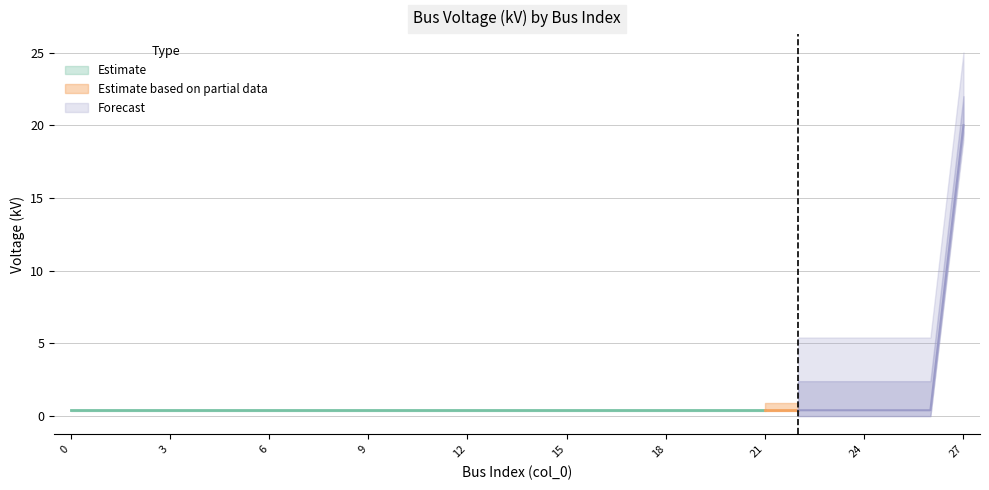

Is it true that the value at 26 is 0.4?

True